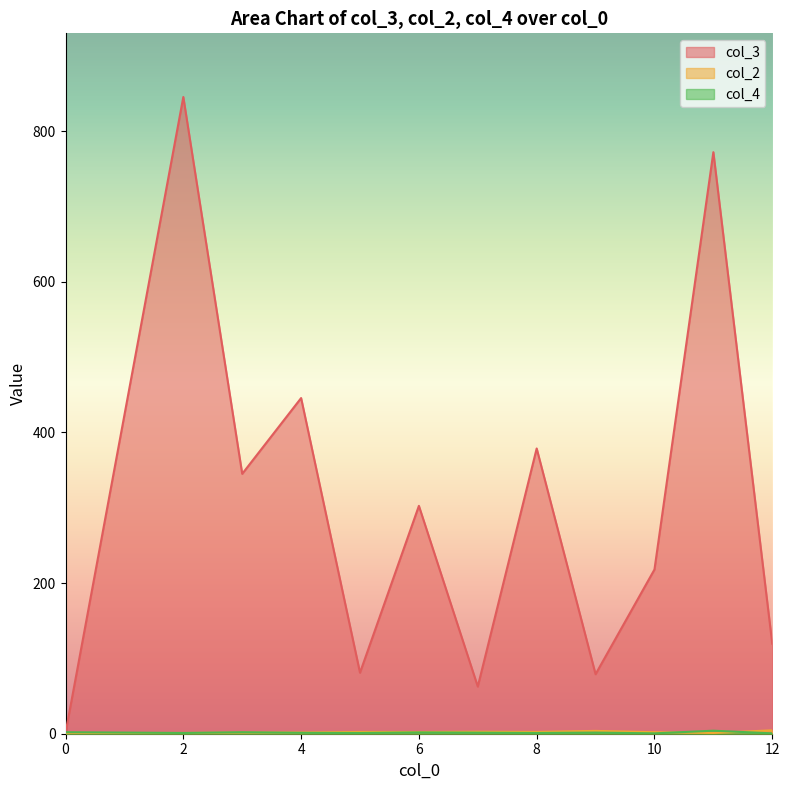

Which series has the widest spread of values?

col_3